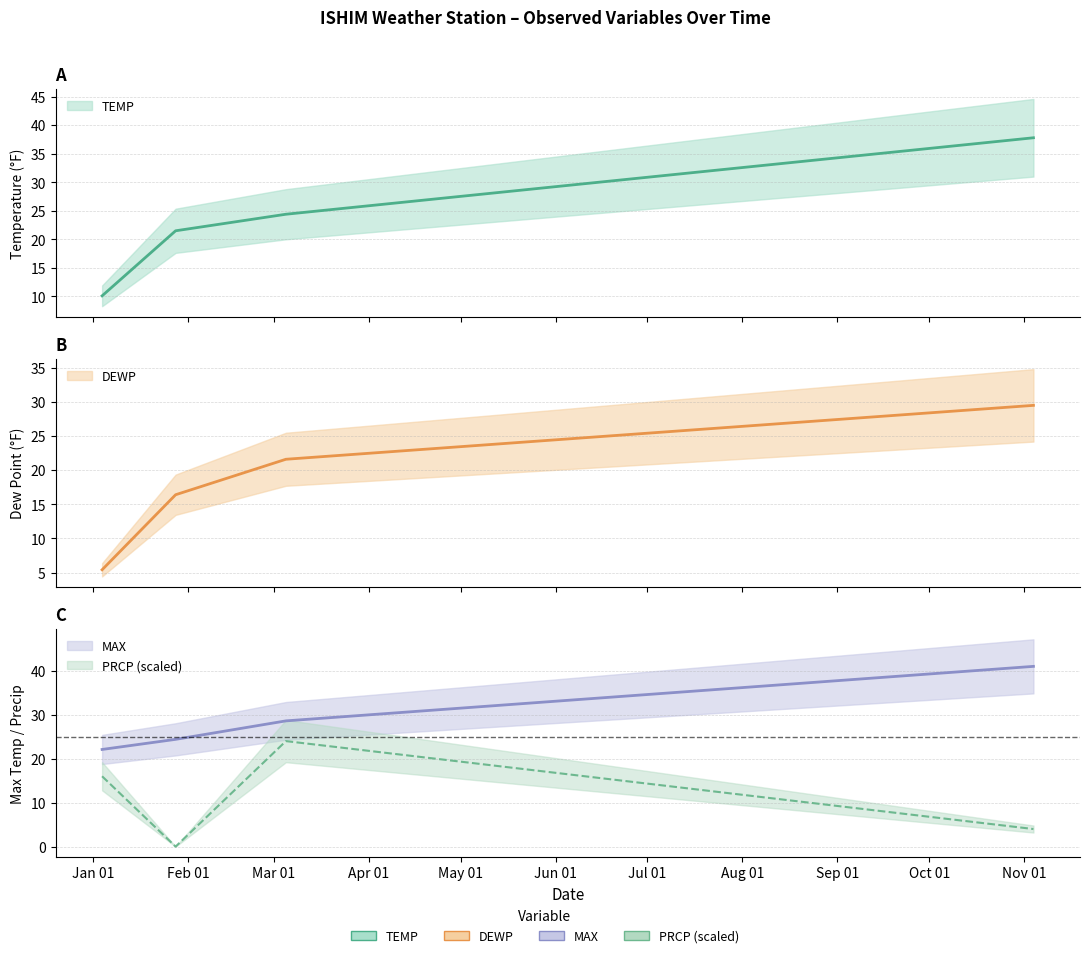

How many data points in MAX are above 28?

2